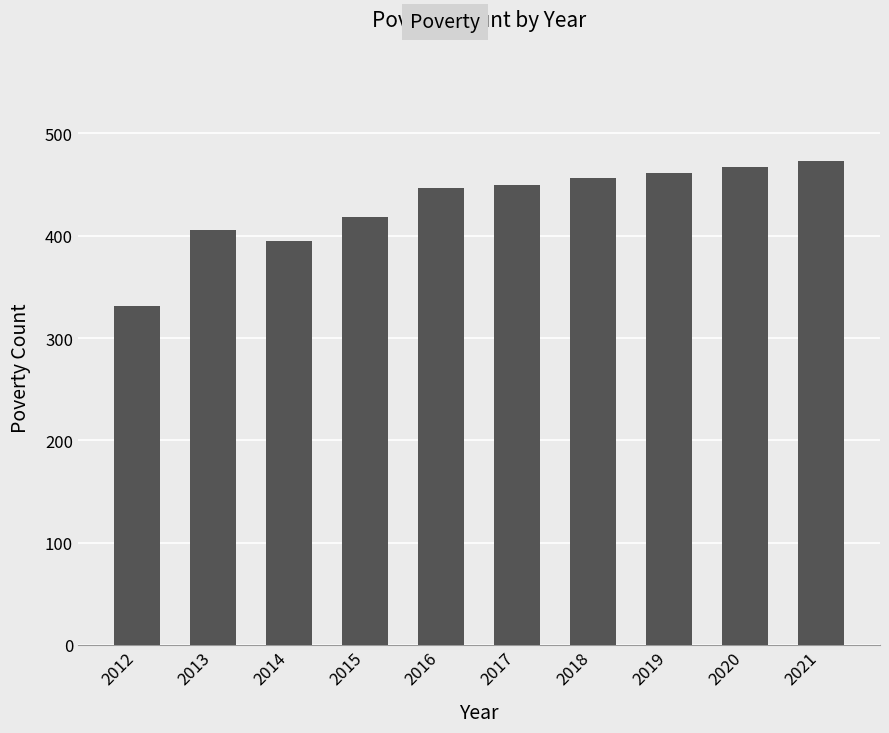

What is the greatest value displayed?

473